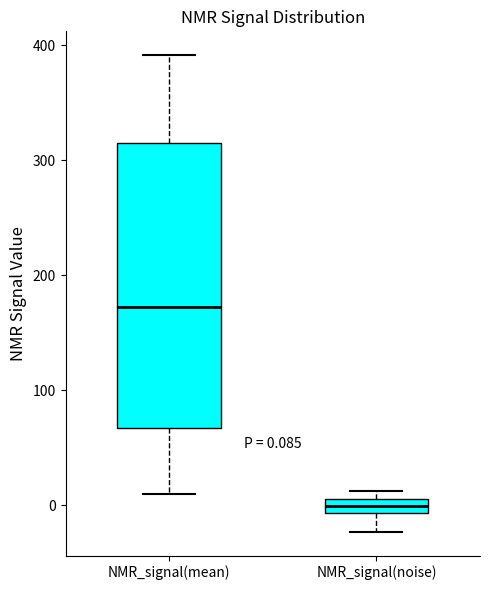

Which box is the tallest, from its lower edge to its upper edge?

NMR_signal(mean)